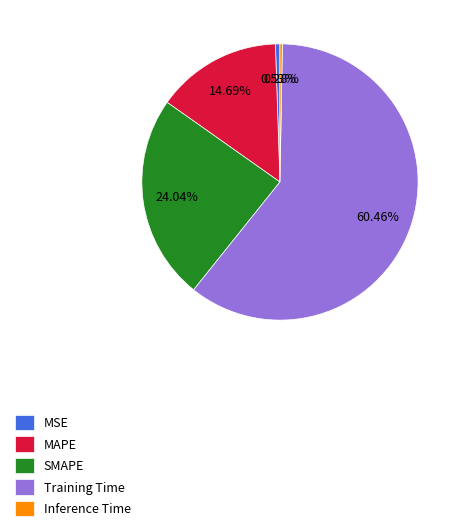

Between SMAPE and Training Time, which is larger?

Training Time